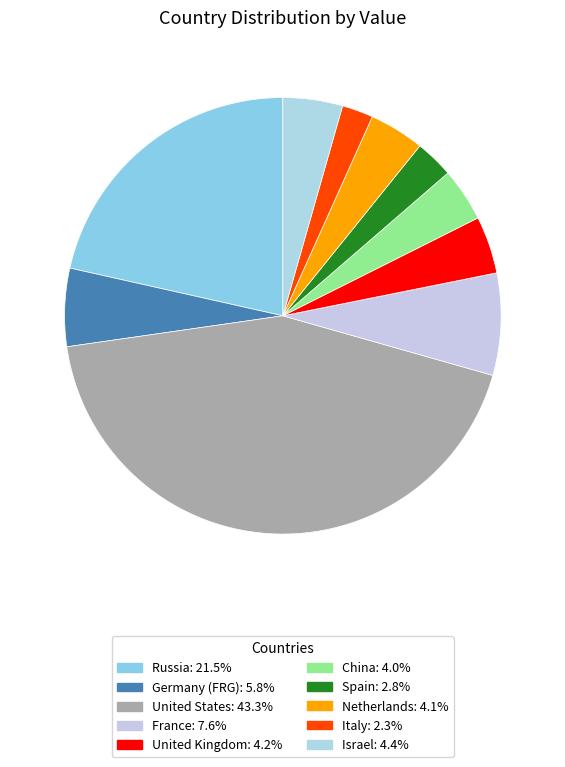

Which category has the biggest portion of the pie?

United States